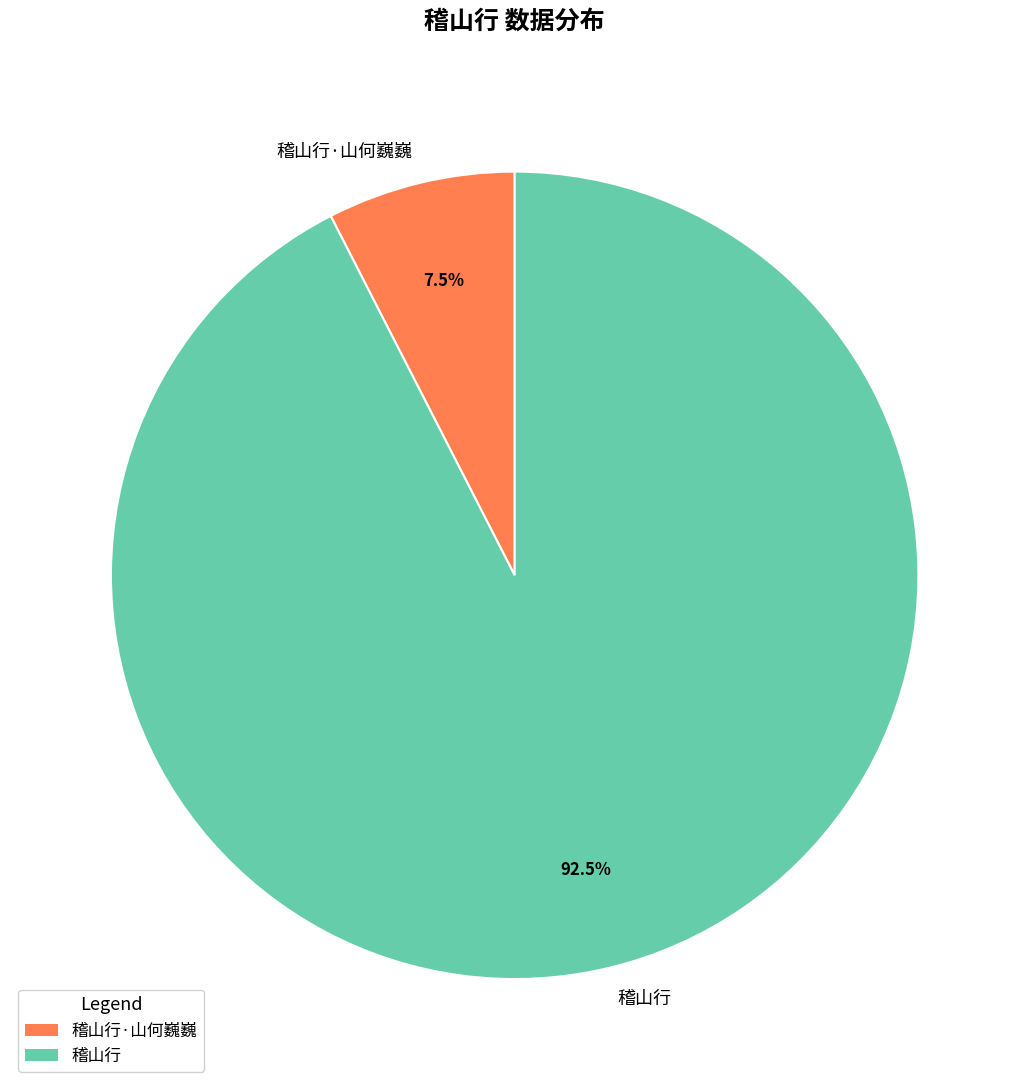

Is there a majority slice in this chart?

Yes